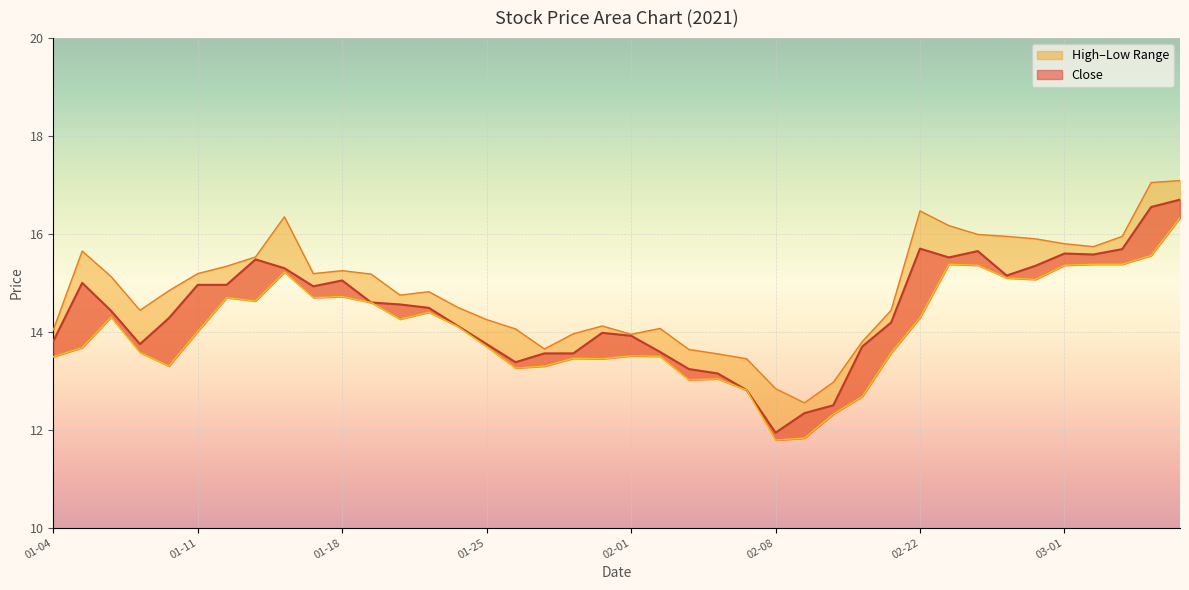

What is the sum of all high values?

593.6